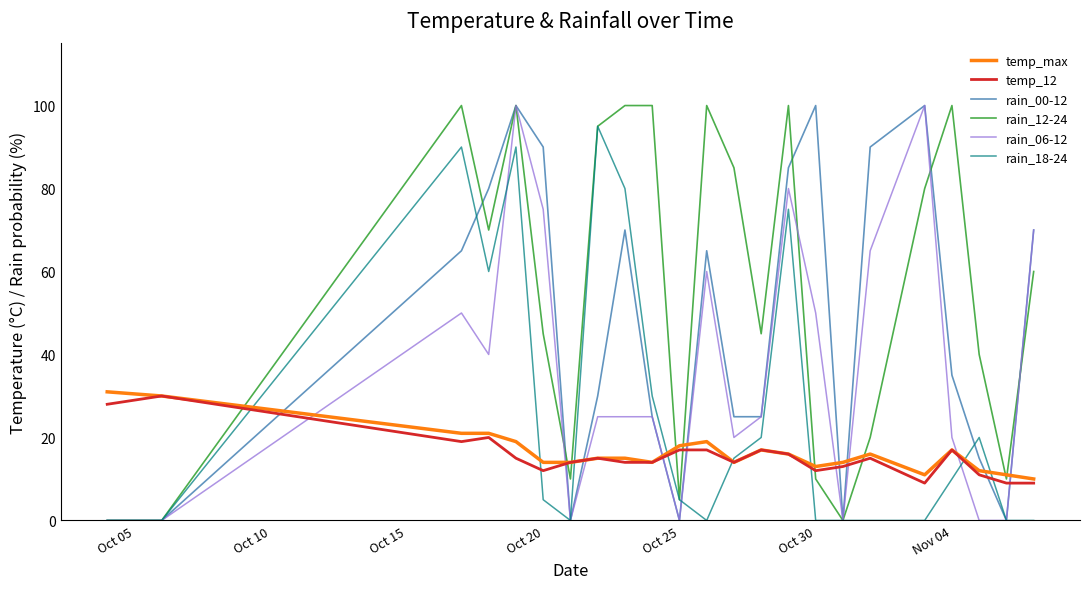

What is the difference between the maximum and minimum values in the temp_max series?

21